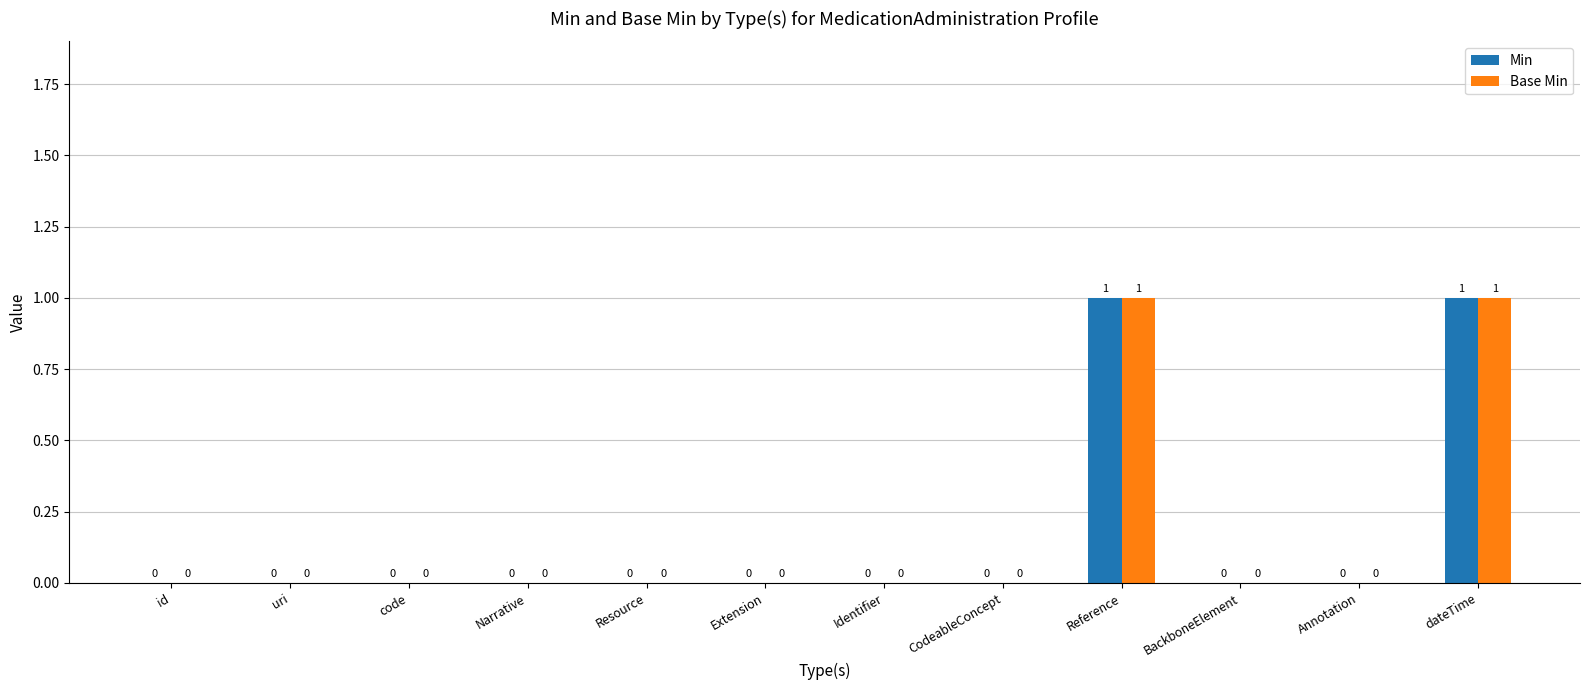

Is it true that Min equals 1 at Identifier?

False